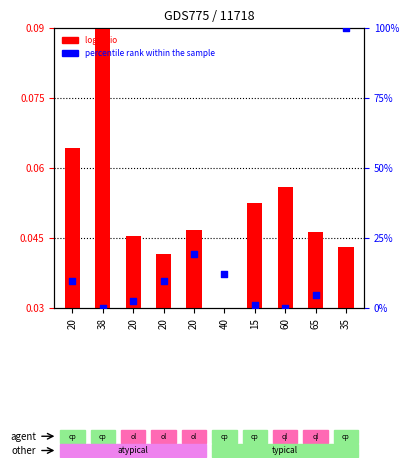

Which series contains the highest Y value?

percentile rank within the sample